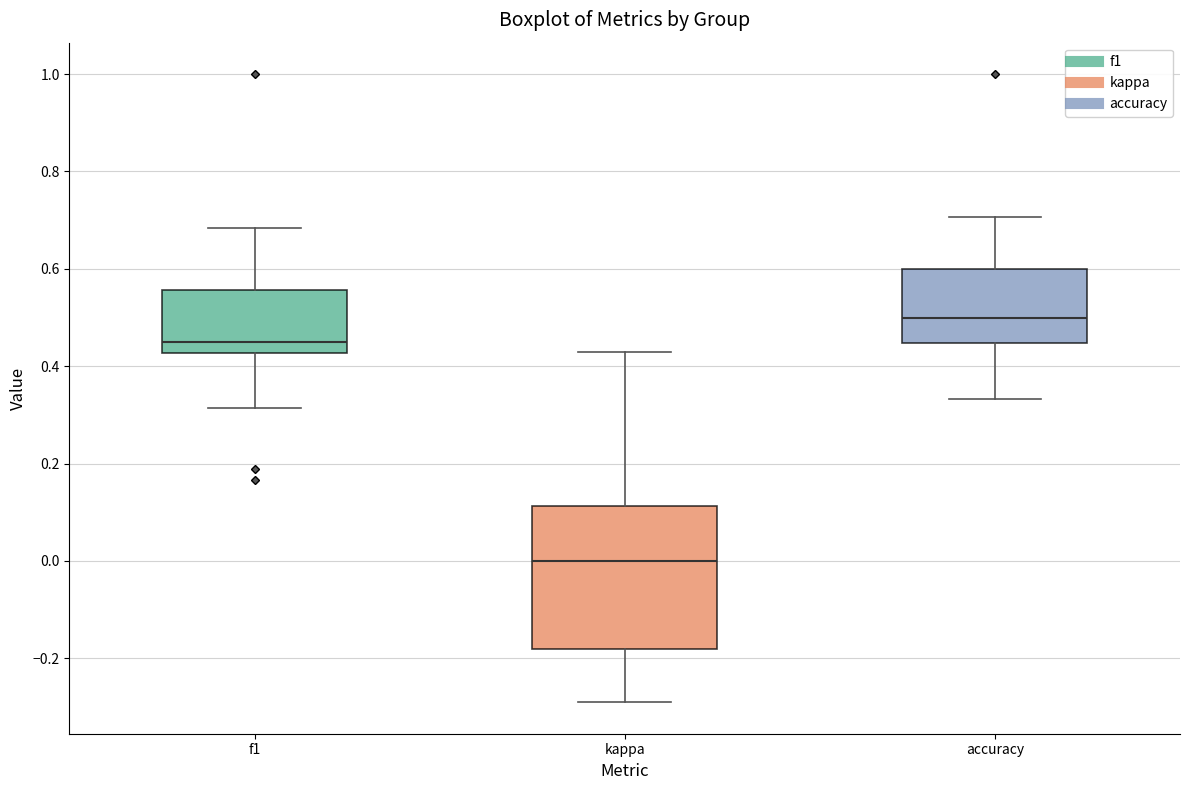

Comparing the boxes themselves (not the whiskers), which one is the tallest?

kappa